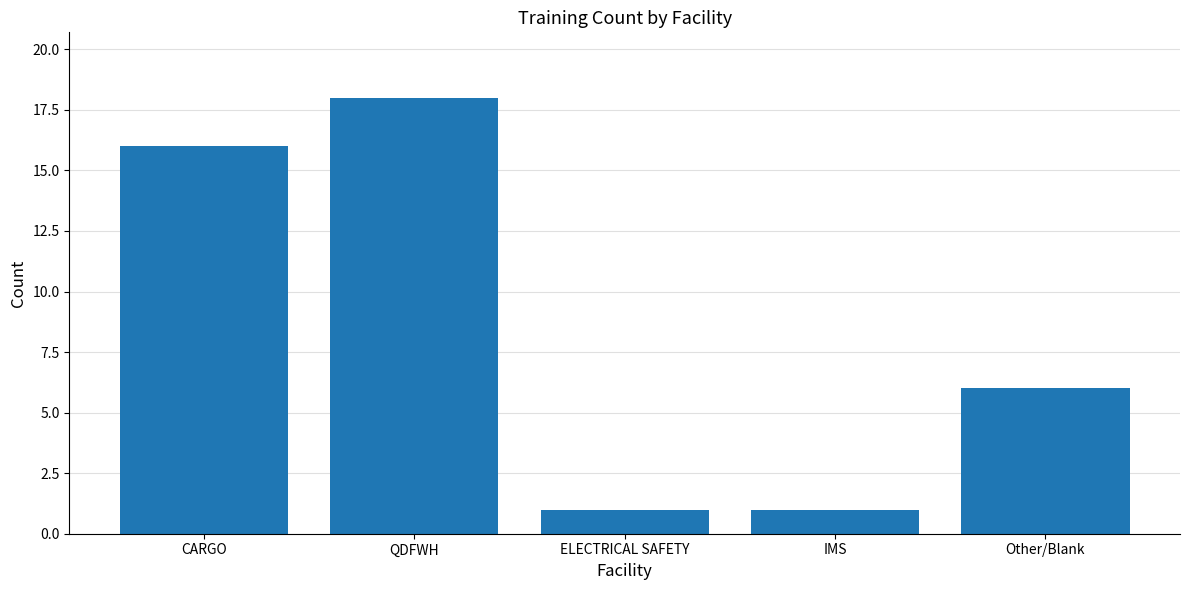

What is the change in value from CARGO to IMS?

-15